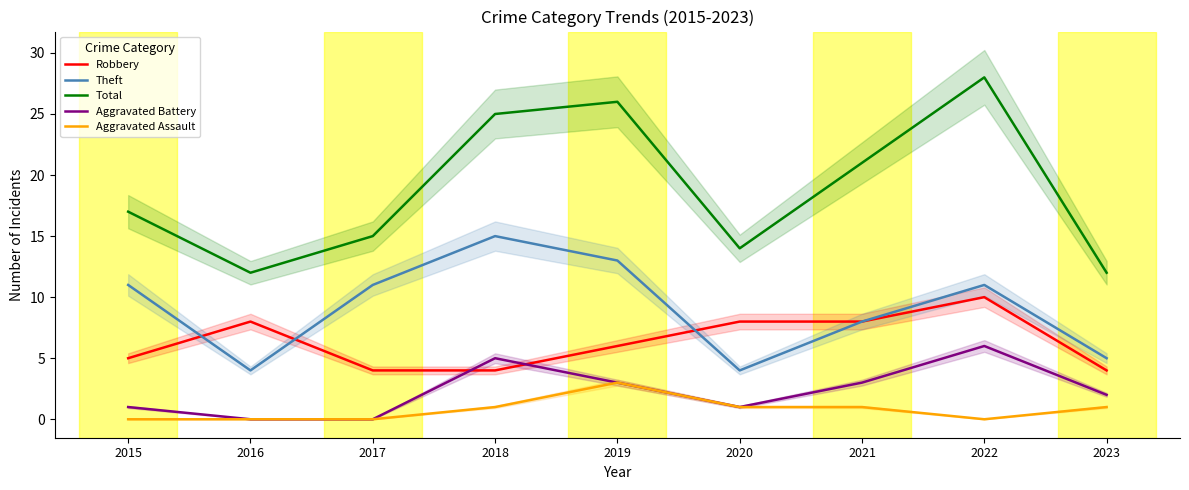

True or false: Total has a value of 21 at 2021.

True